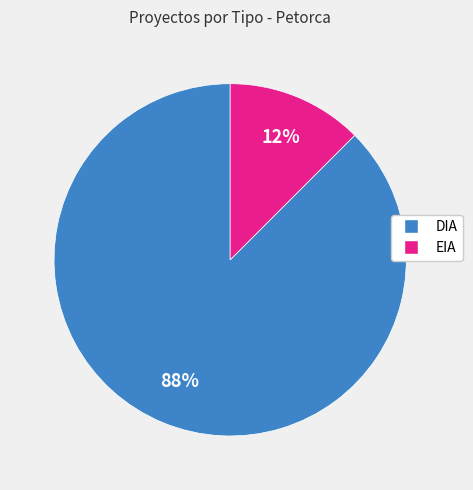

Which slice is the smallest?

EIA